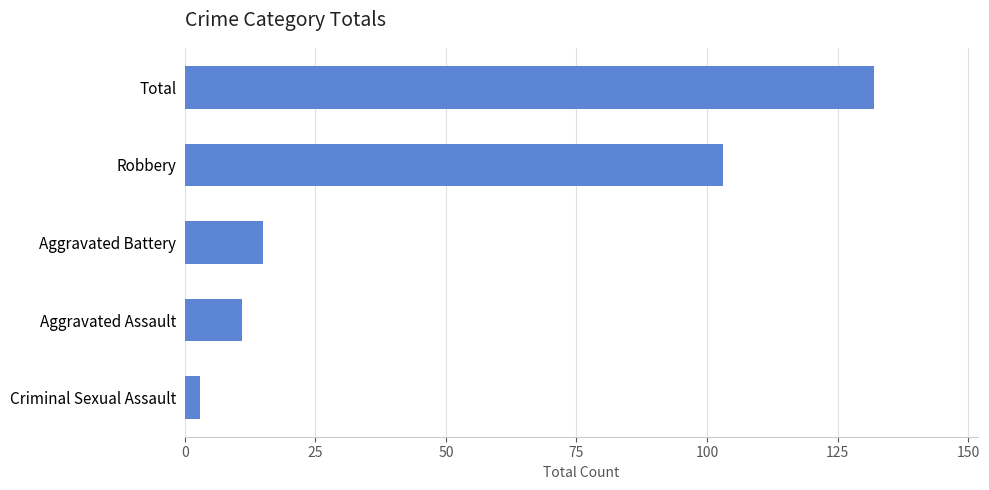

How many data points are less than 15?

2